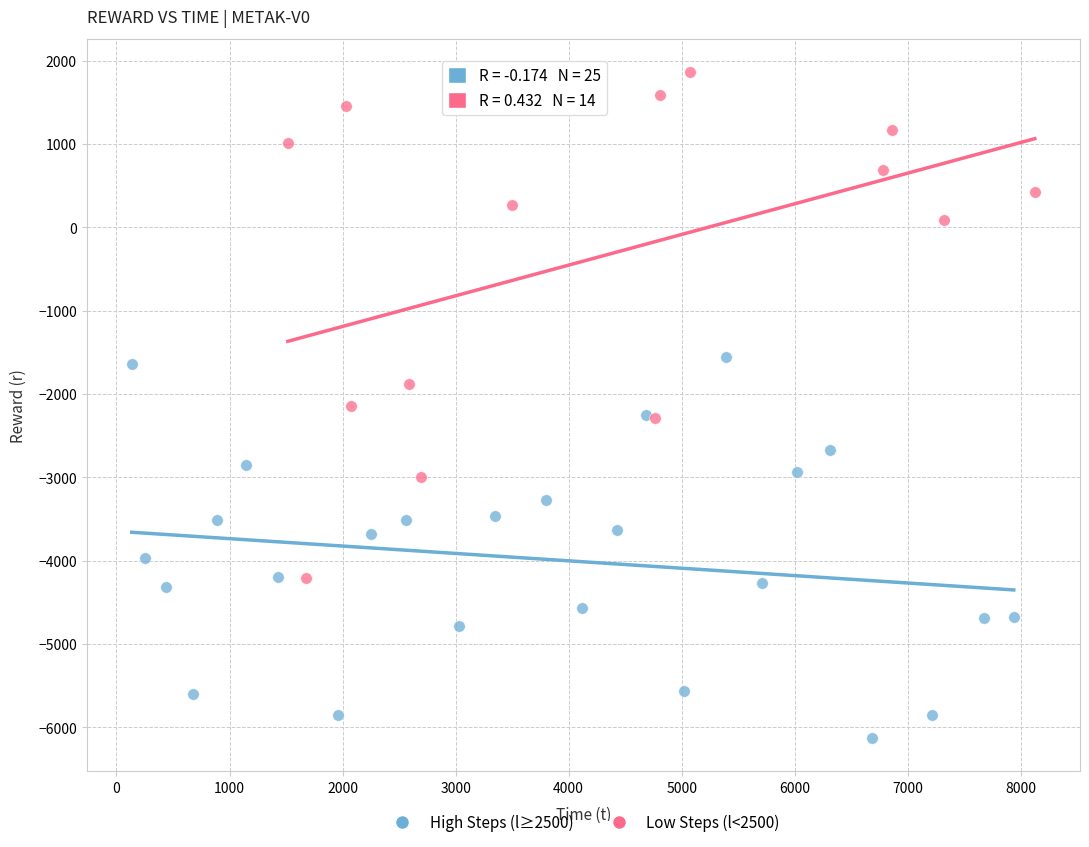

Which series has the widest spread of Y values?

Low Steps (l<2500)